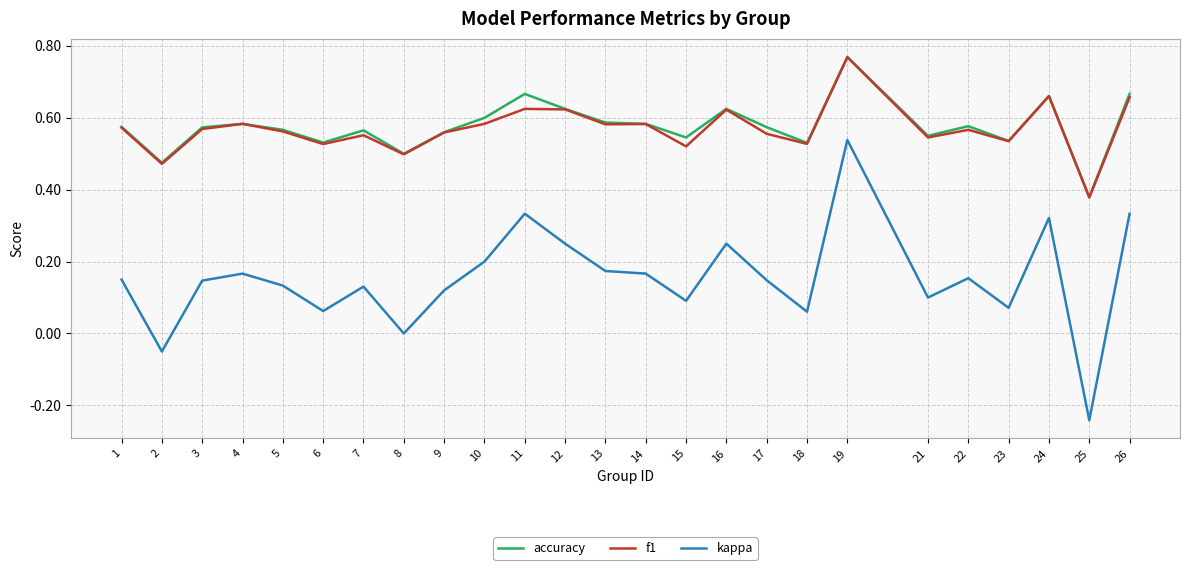

Where is kappa nearest to the value 0?

8